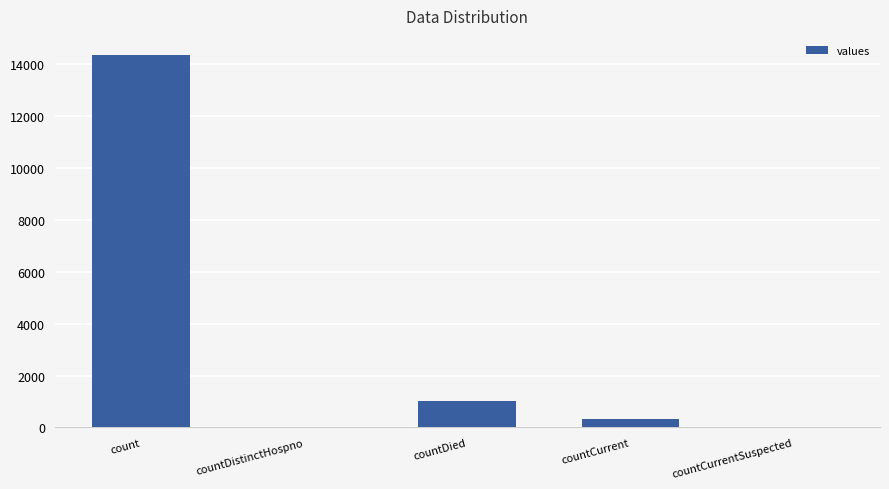

Are the bars horizontal?

No